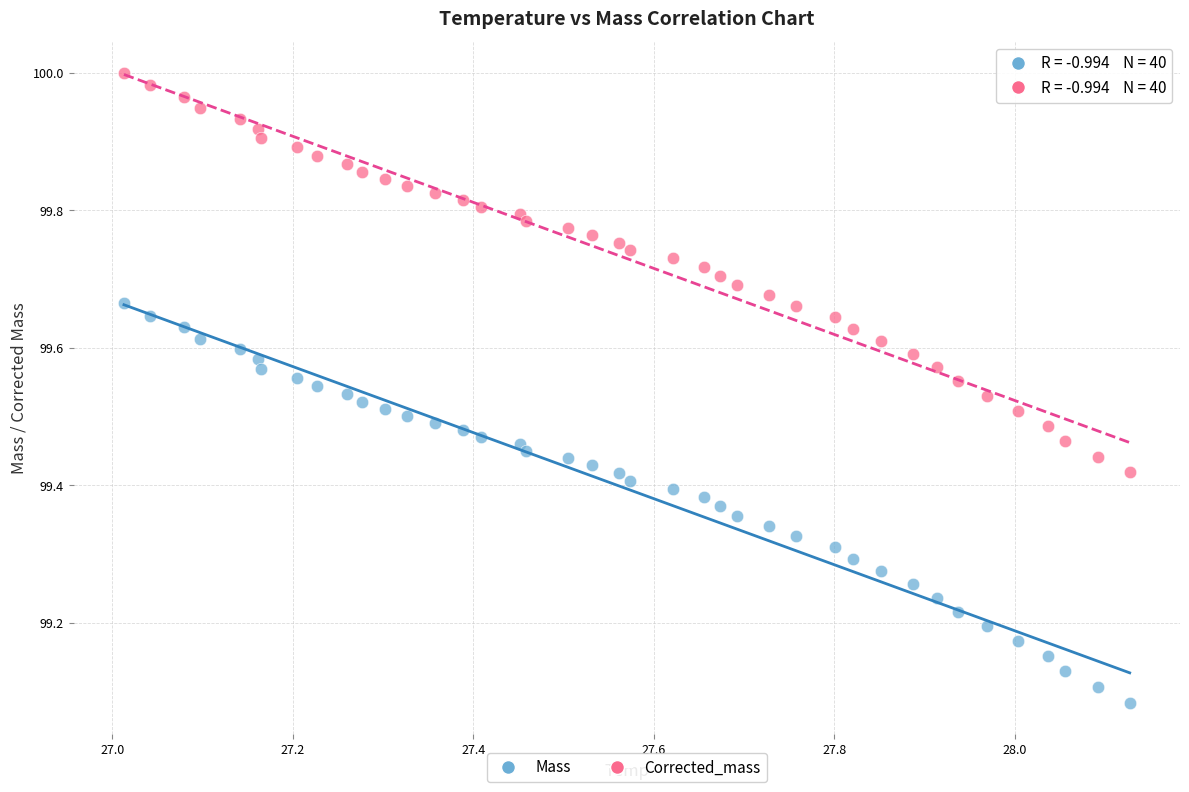

Which series reaches the minimum Y coordinate?

Mass